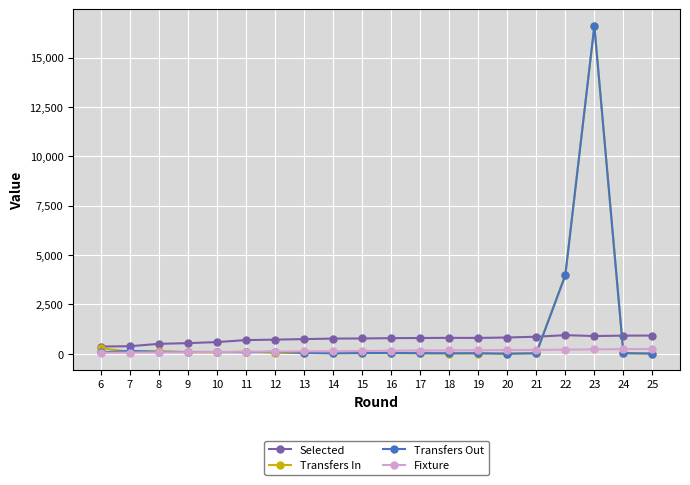

The value of Transfers In at 23 is 16589. True or false?

True